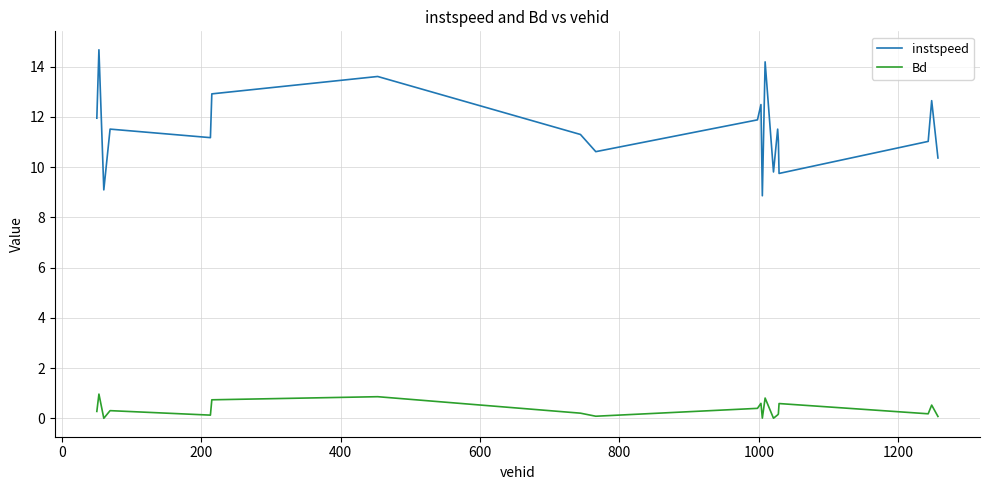

What is the difference between the maximum and minimum values in the instspeed series?

5.8